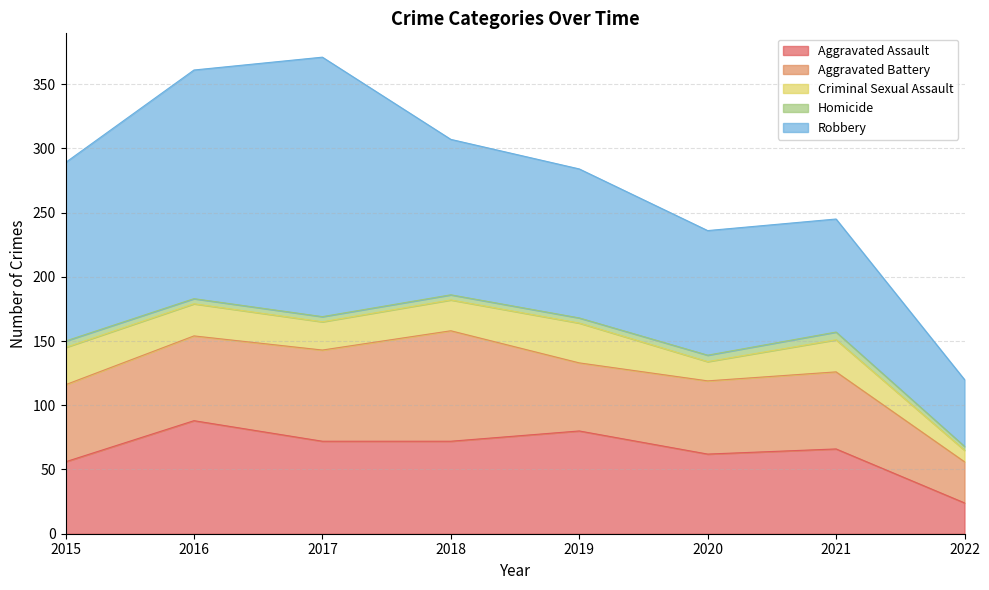

True or false: Aggravated Battery and Homicide cross at least once.

False